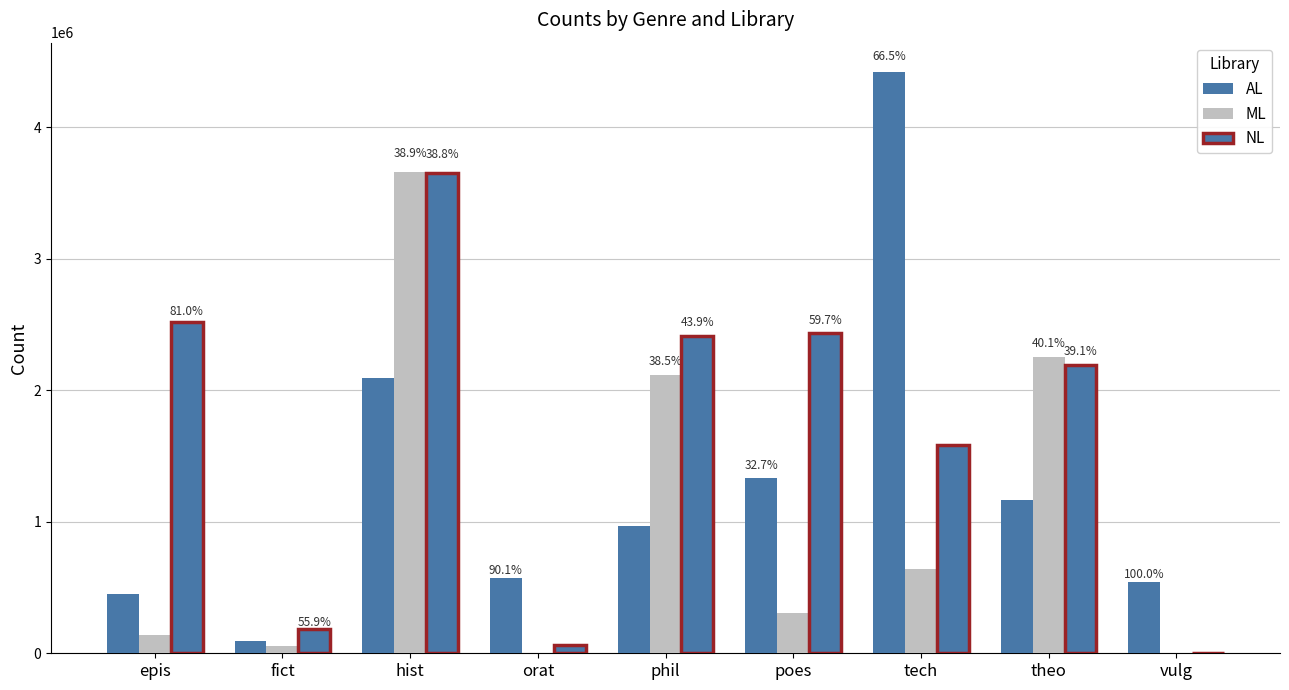

Count the number of data series in this chart.

3